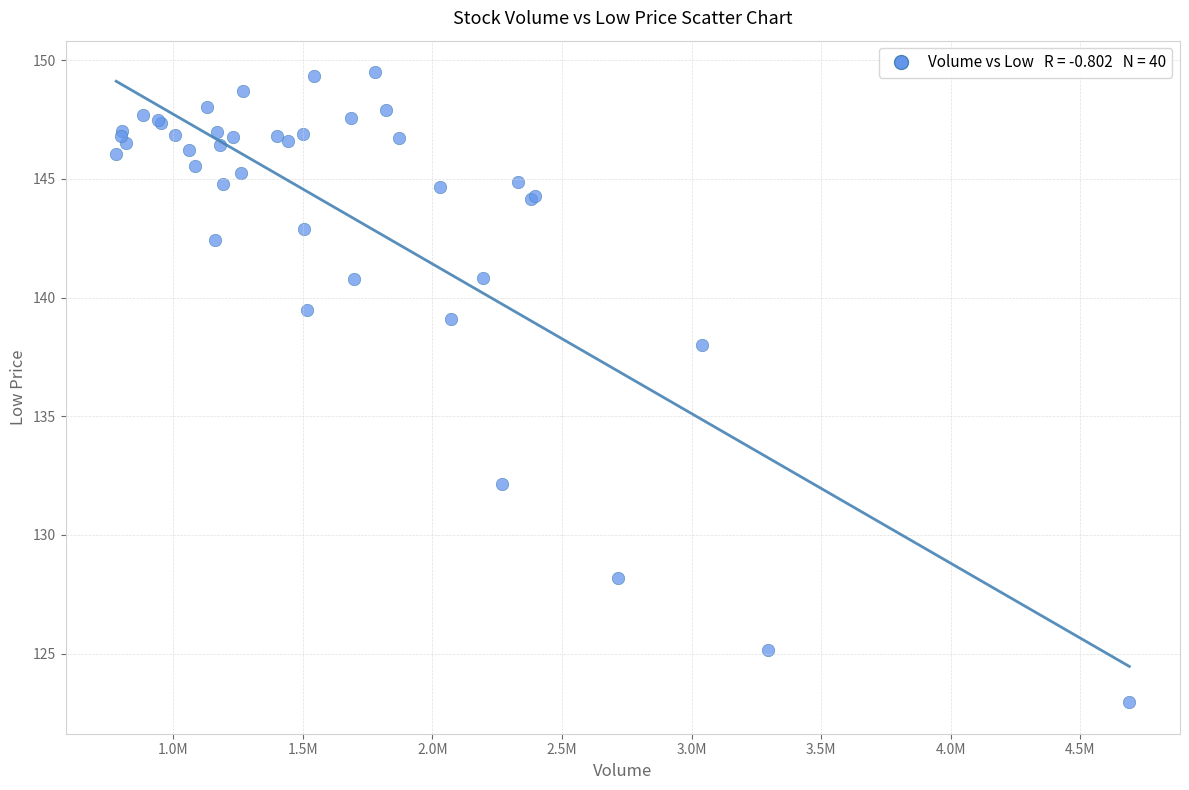

What Y value in the scatter plot is closest to 136?

138.0